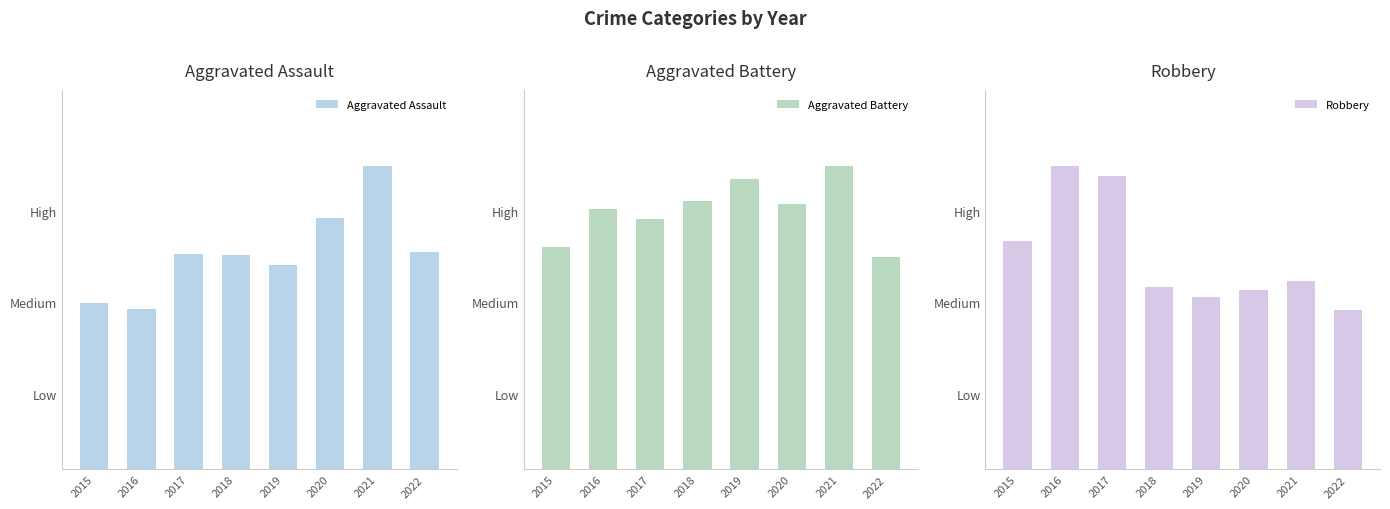

Reading right to left, list all the values displayed in this chart.

Aggravated Assault: 209	292	242	197	206	207	154	160
Aggravated Battery: 235	336	294	321	297	277	288	246
Robbery: 207	244	233	224	237	381	394	297